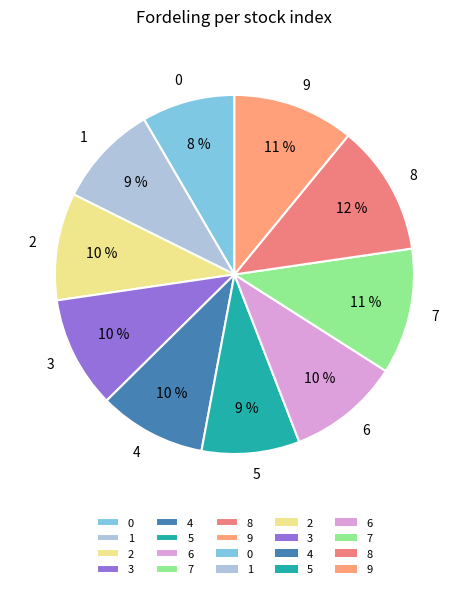

Is the sum of 7 and 6 greater than half?

No